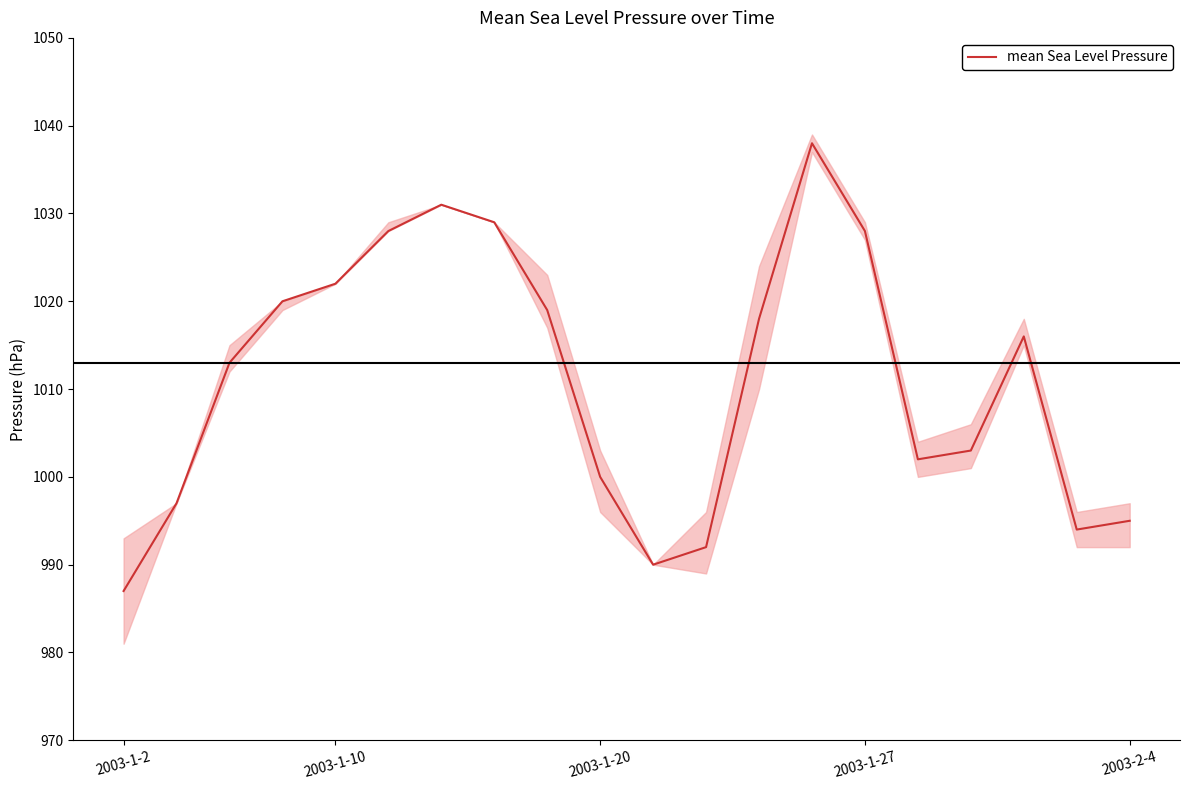

What is the sum of all values?

20222